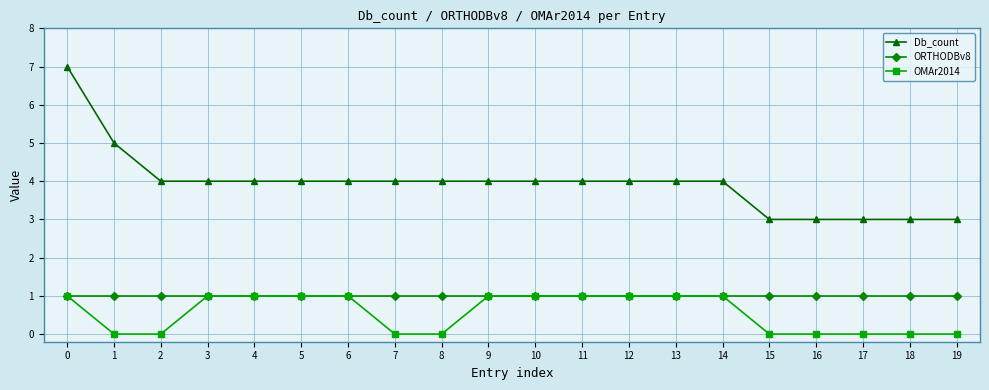

True or false: ORTHODBv8 has a value of 2 at 9.

False